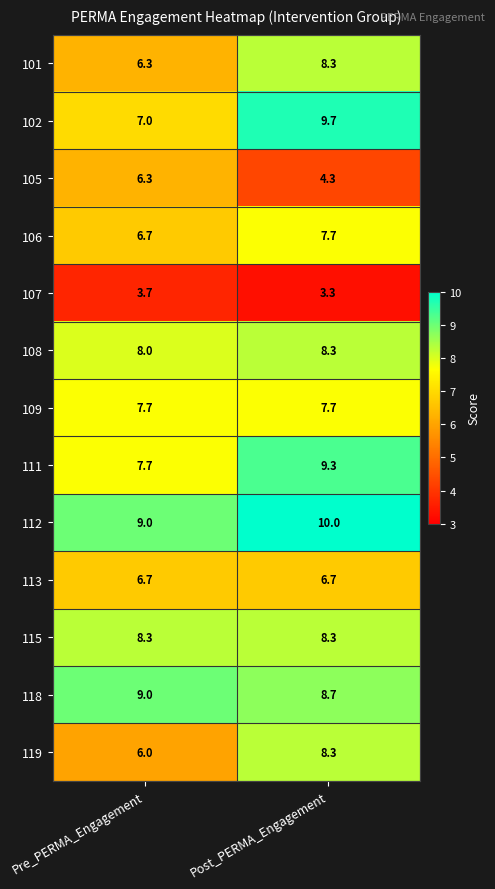

What is the spread (max minus min) of values at Post_PERMA_Engagement?

6.7